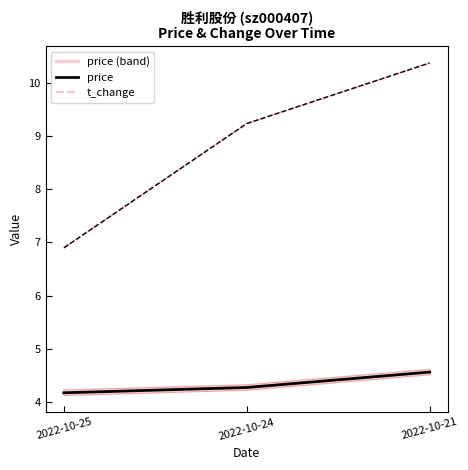

Which series has the largest range (max minus min)?

t_change